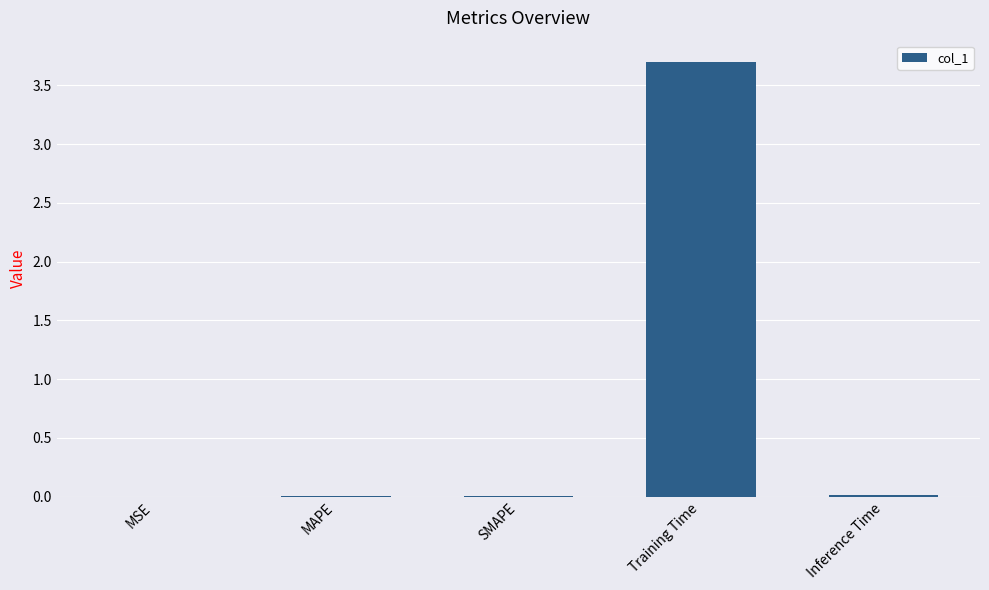

True or false: the data shows 0.0 at MAPE.

True